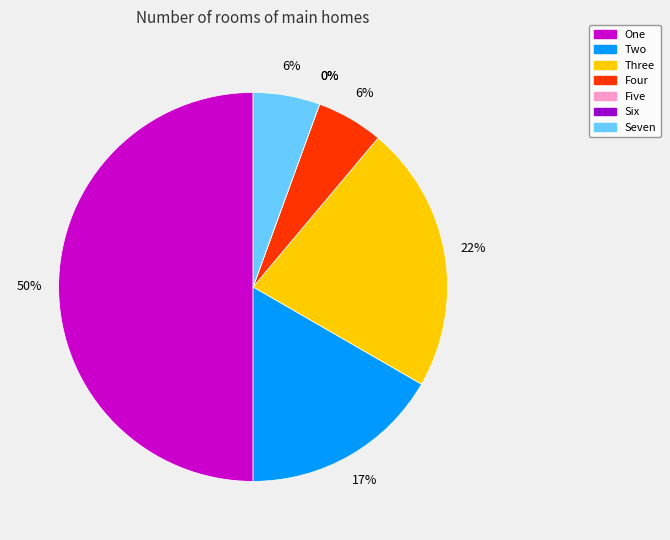

To the nearest percent, what percentage of the pie is Seven?

6%